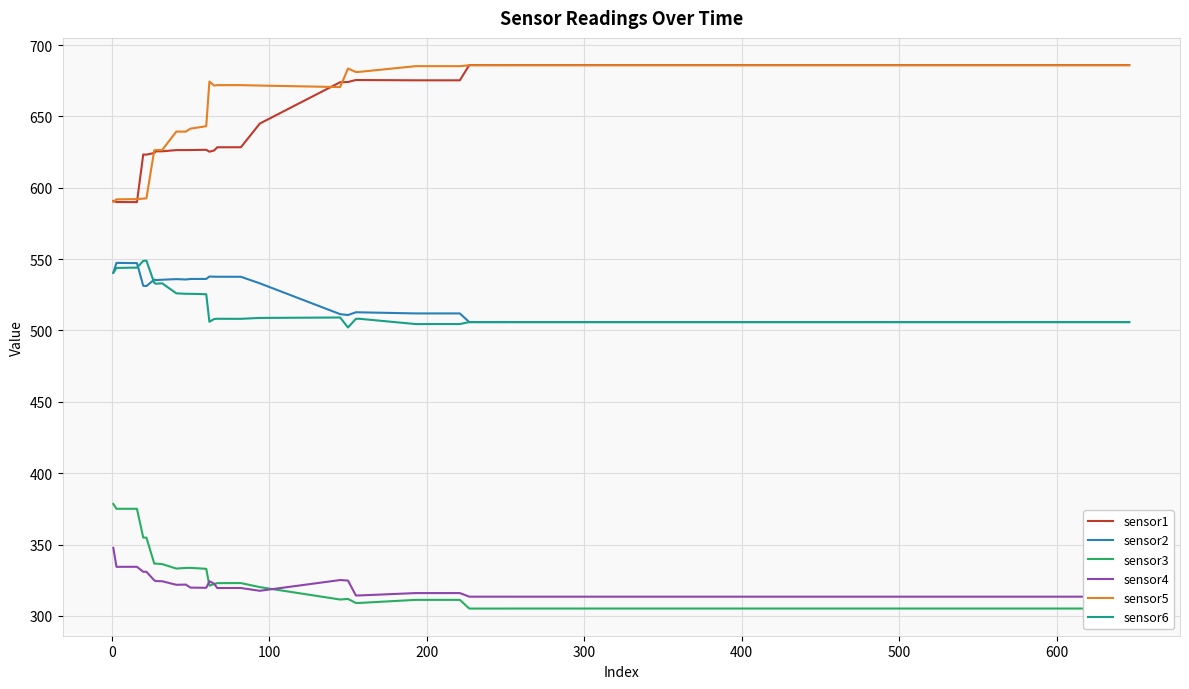

True or false: sensor1 and sensor6 cross at least once.

False